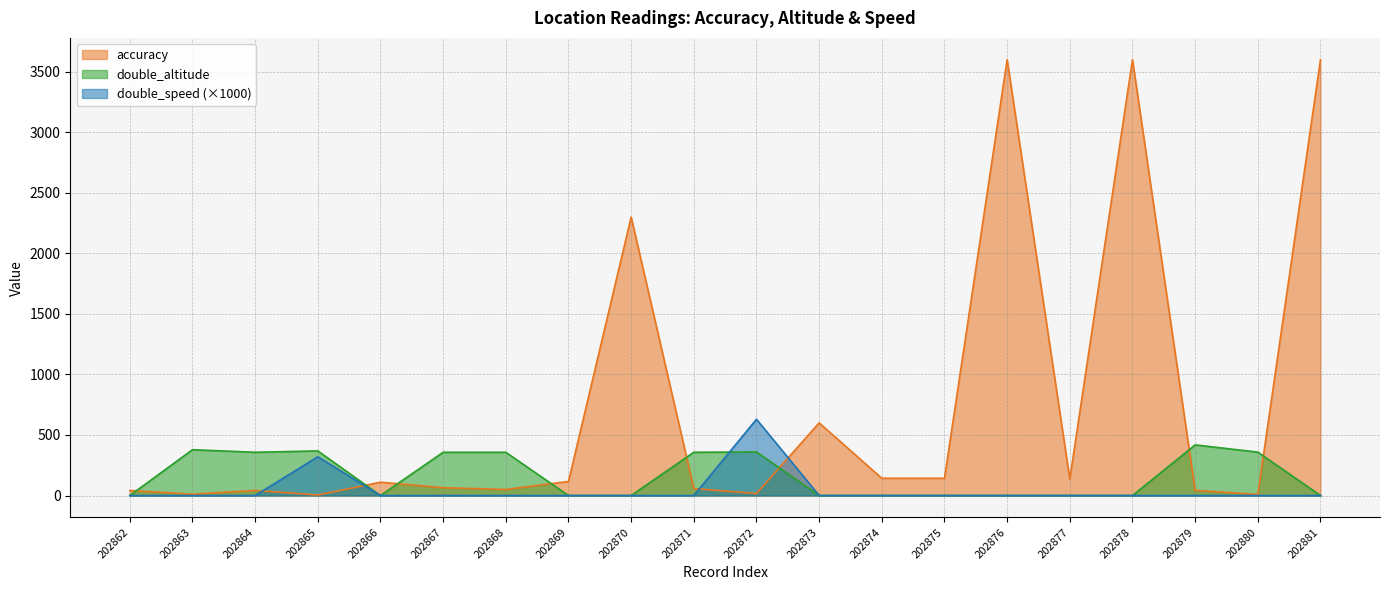

What are all the series names shown in the legend?

accuracy, double_altitude, double_speed (×1000)